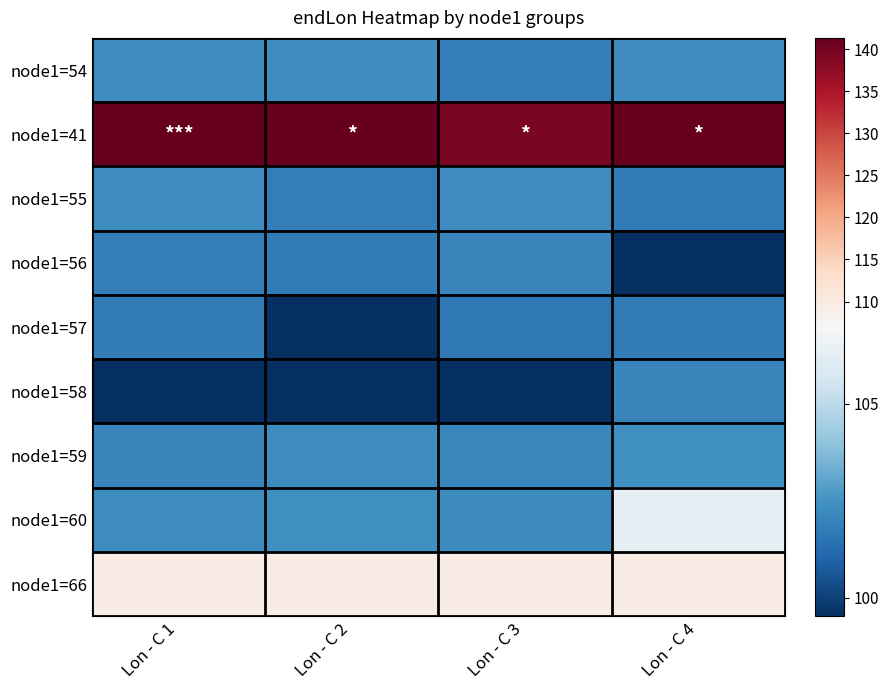

At how many categories does at least one series exceed 118?

4